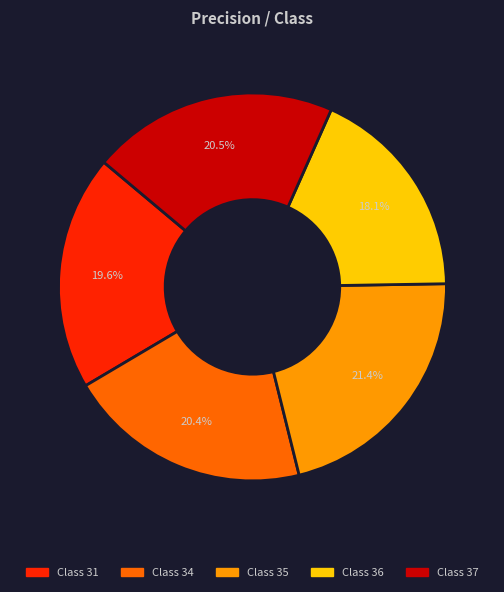

Does any single category account for the majority?

No